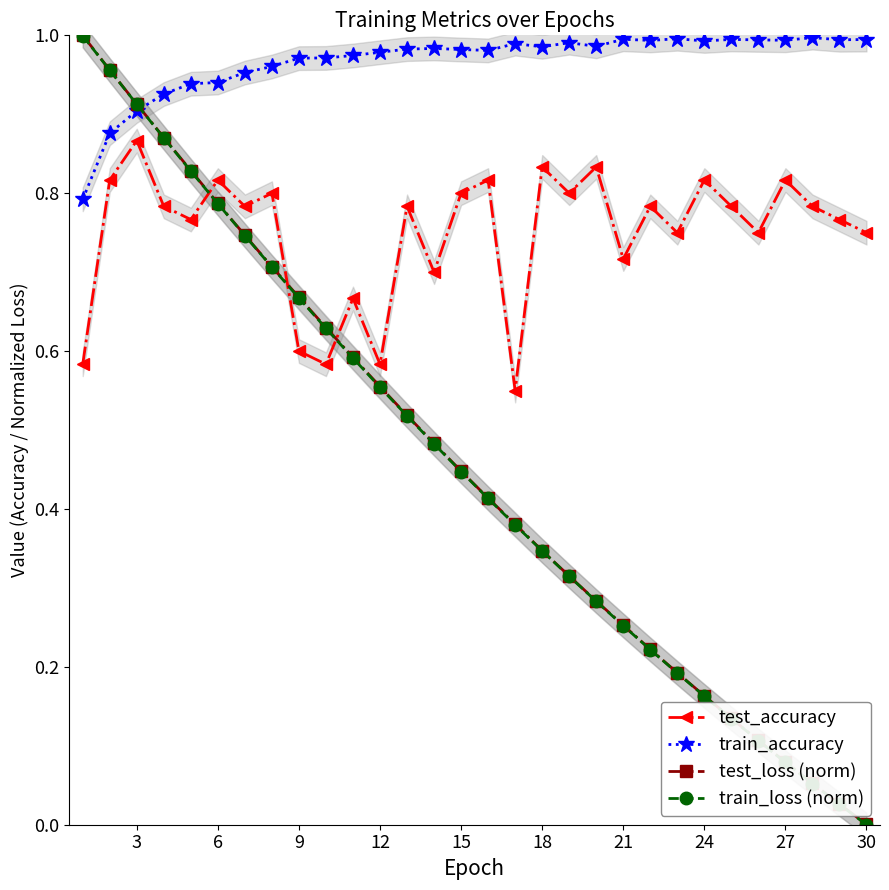

Count the number of categories in the chart.

30